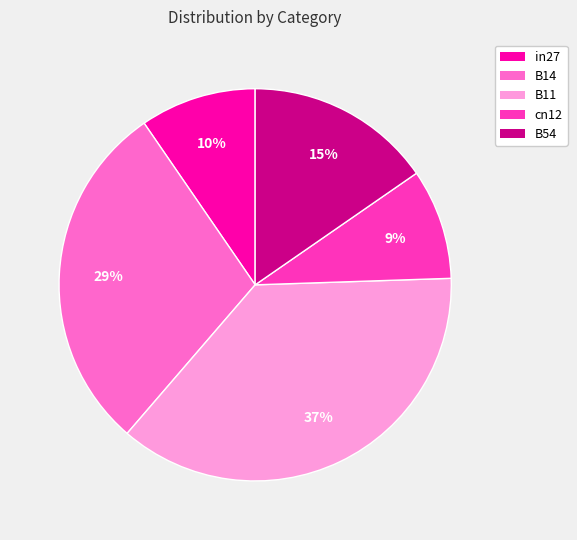

The B11 slice represents 37% of the pie. True or false?

True